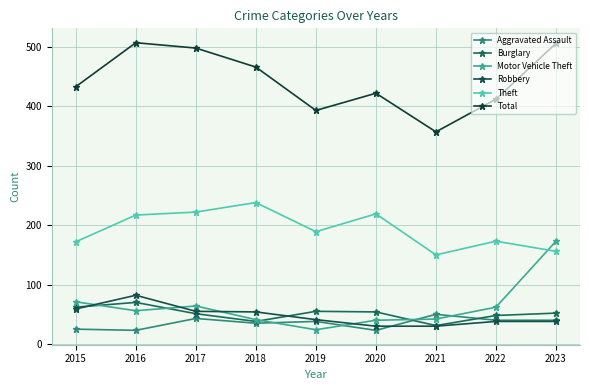

Between 2017 and 2019, which series saw the biggest shift?

Total